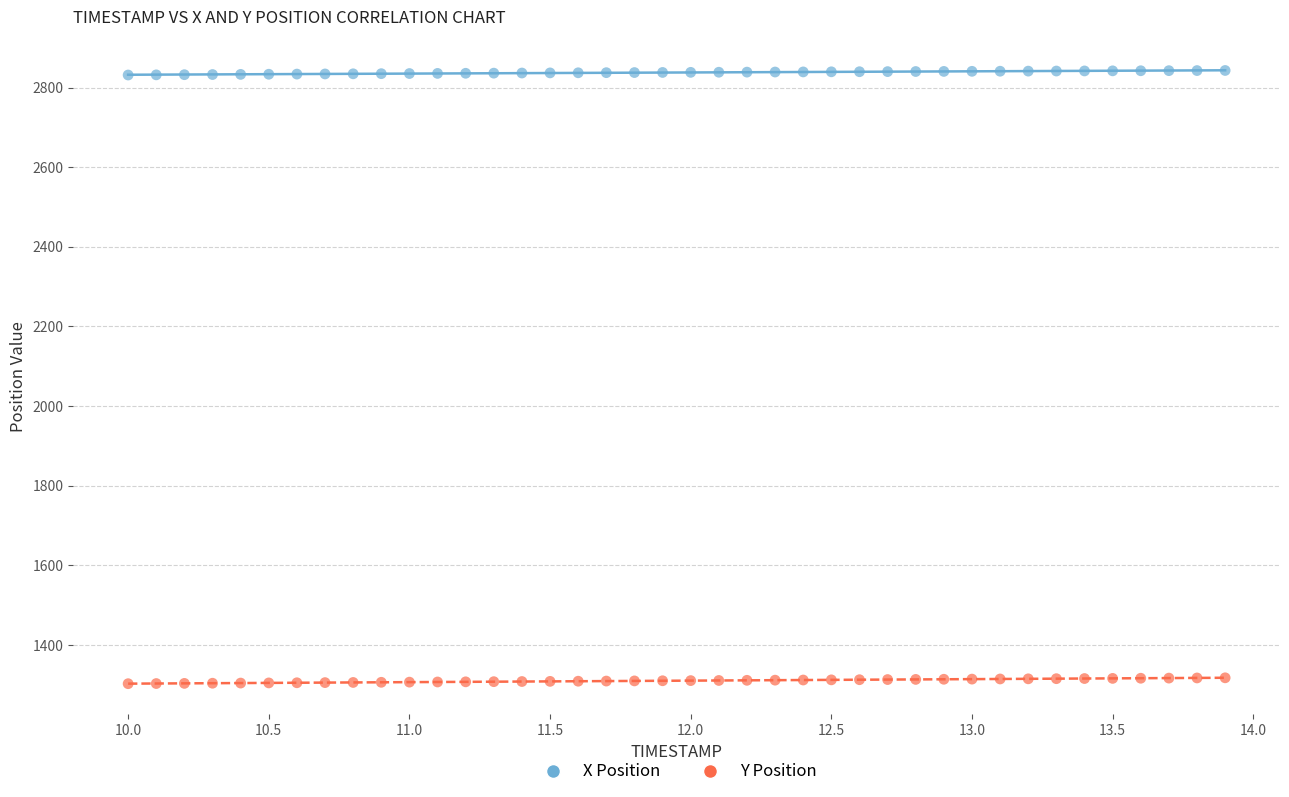

What is the X range (max minus min) for the scatter plot?

3.9